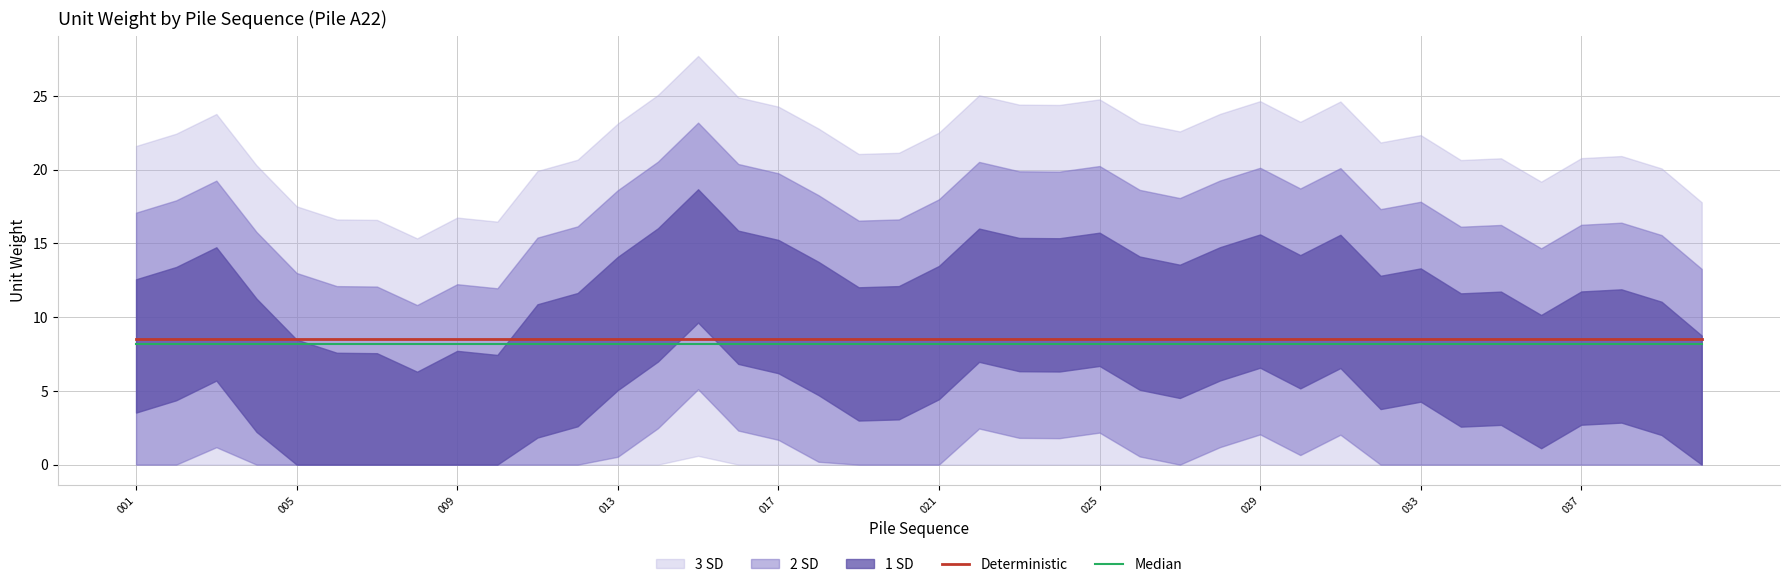

True or false: Median and Deterministic intersect in this chart.

False